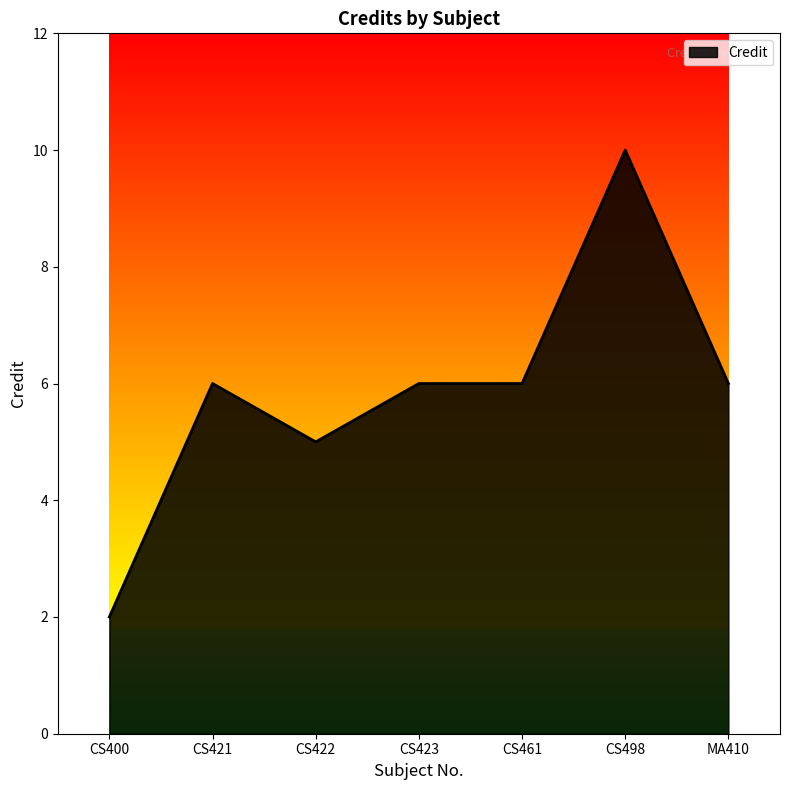

At which category does the data reach its first local peak?

CS421